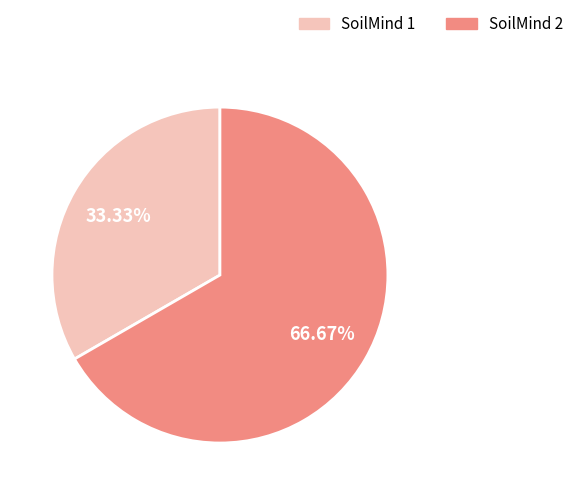

What percentage is the SoilMind 2 slice, to the nearest percent?

67%